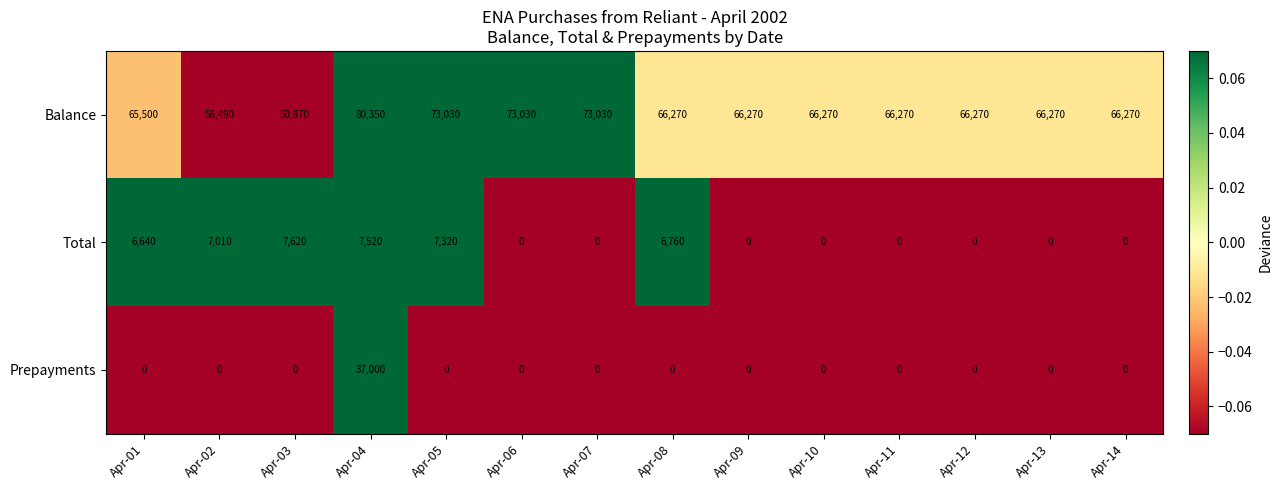

At Apr-01, list the series in order from largest to smallest.

Balance, Total, Prepayments